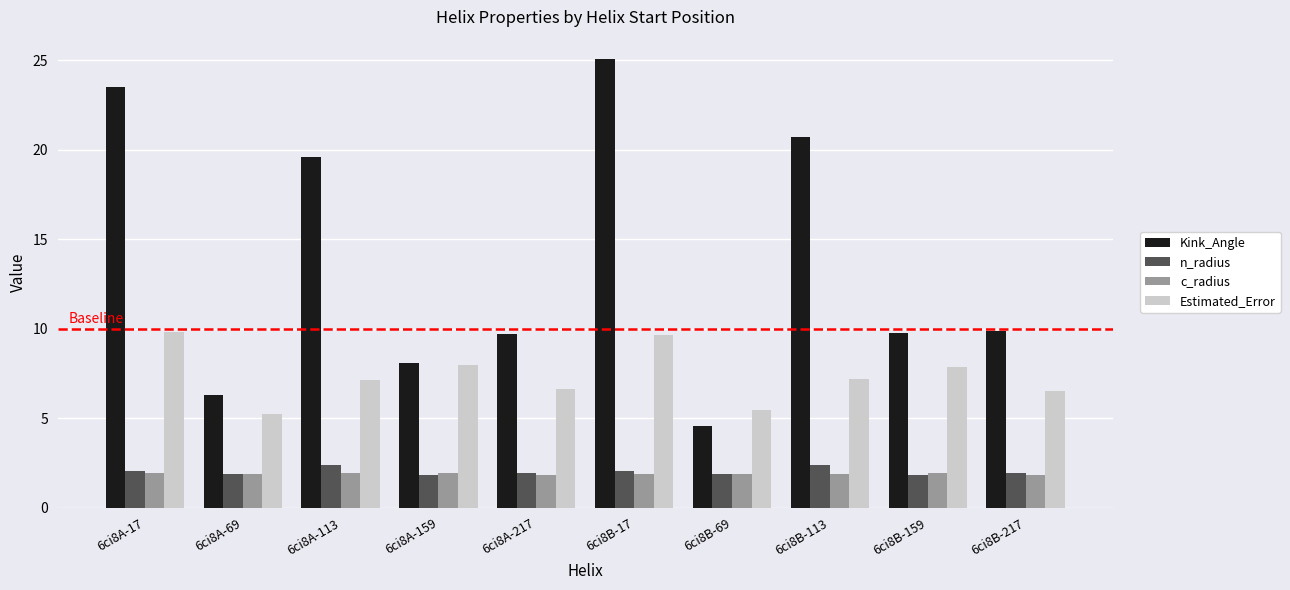

What is the label of the 4th bar from the left?

6ci8A-159